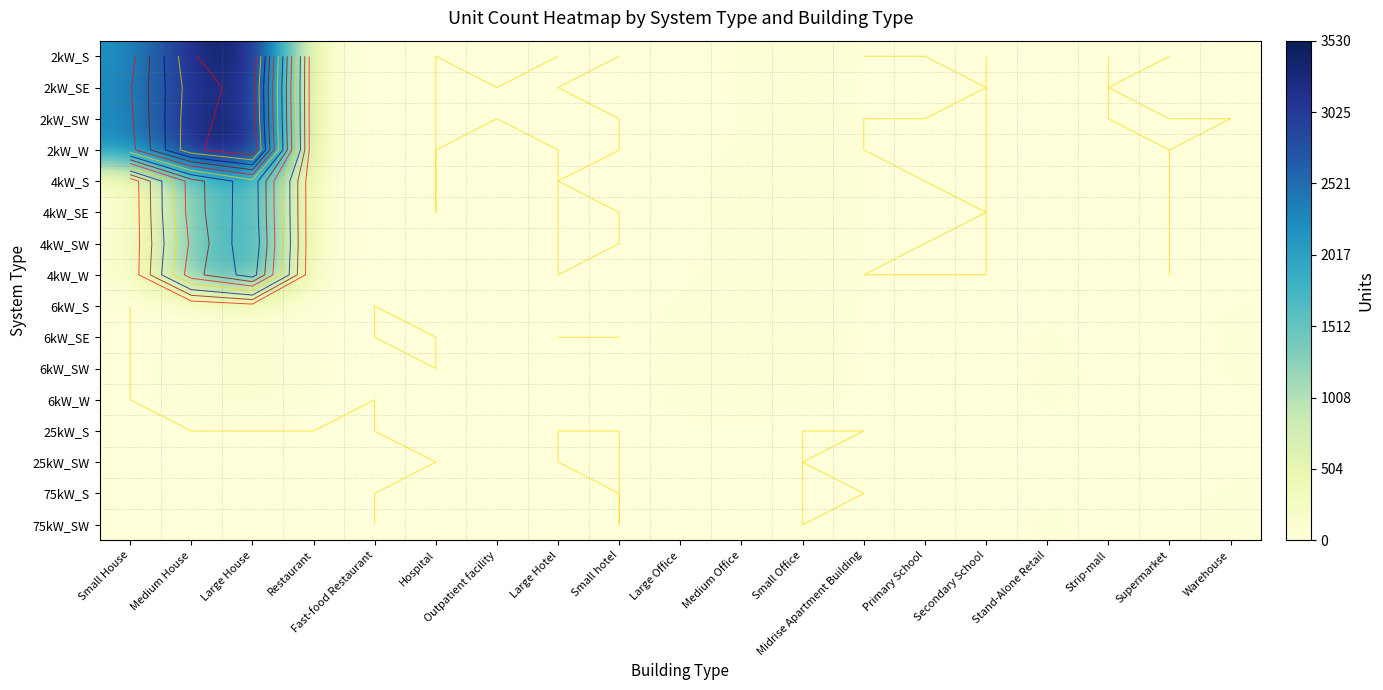

What is the total value across all series at Small House?

9066